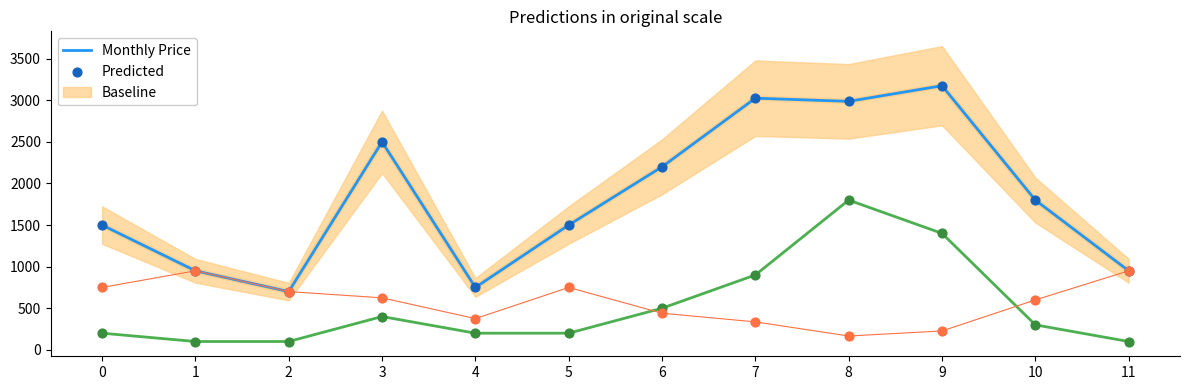

At which category is the sum across all series the highest?

8